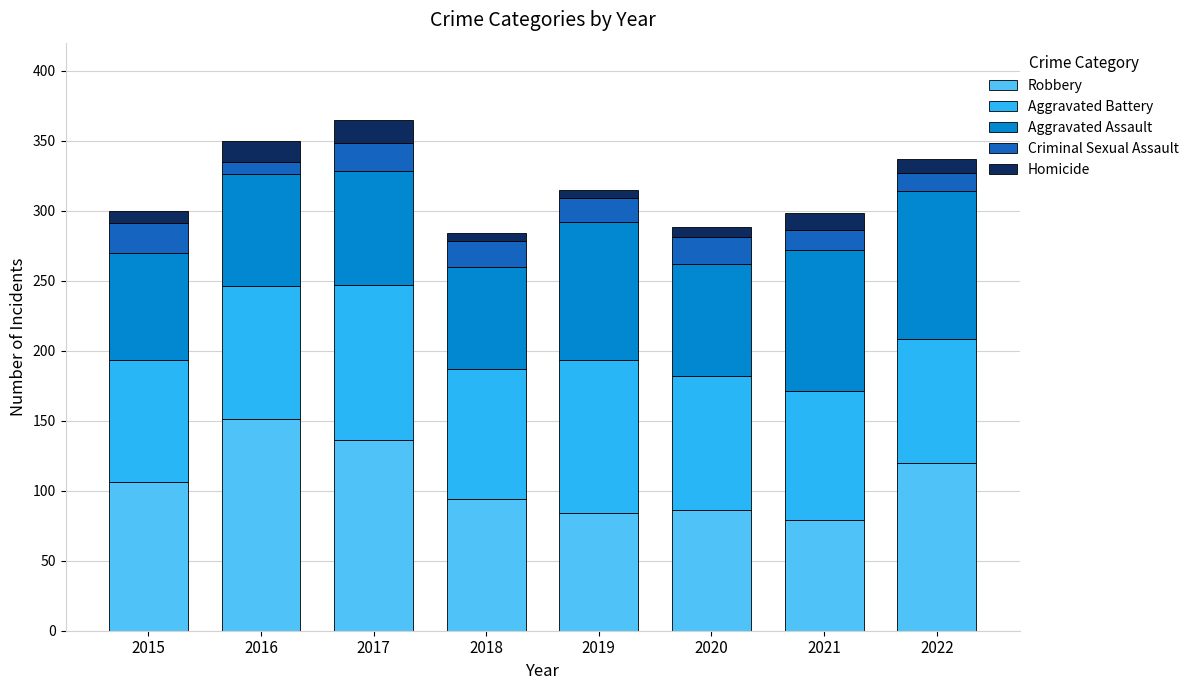

How many data points does each series have?

8